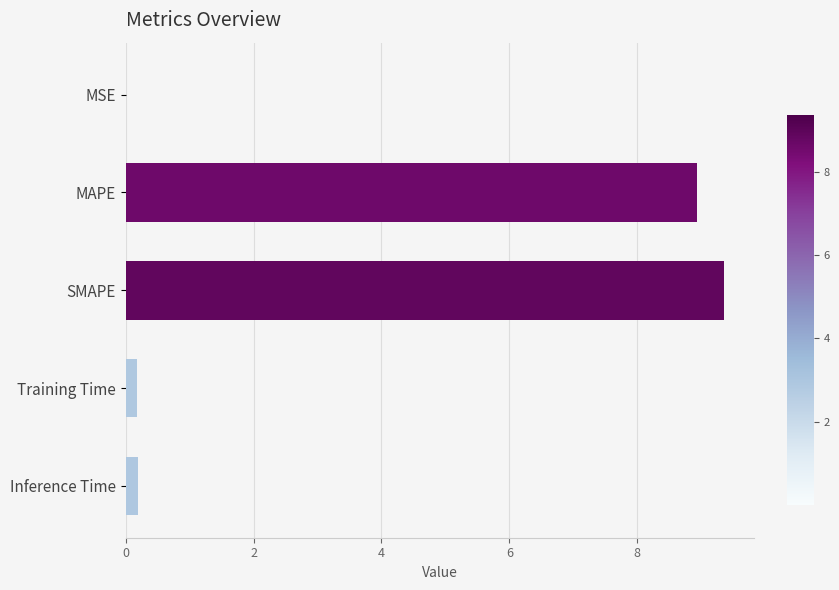

Which has a higher value, MAPE or Training Time?

MAPE